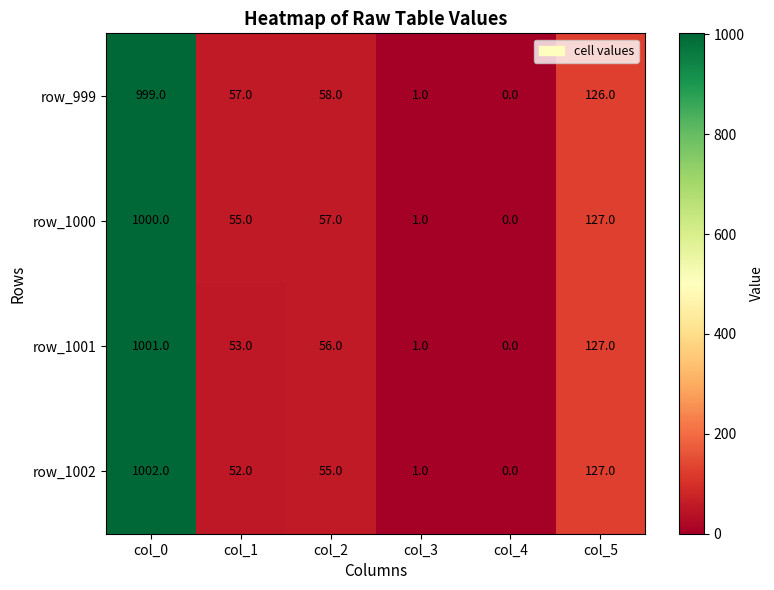

What is the average value of the row_1002 series?

206